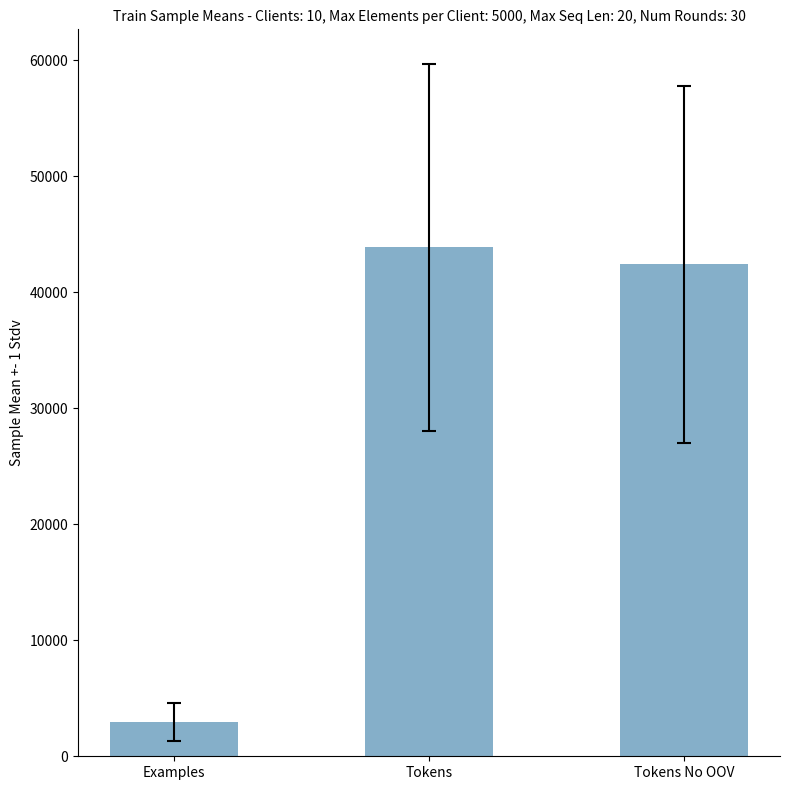

Reading right to left, list all the values displayed in this chart.

Tokens No OOV=42412.5	Tokens=43875.0	Examples=2925.0